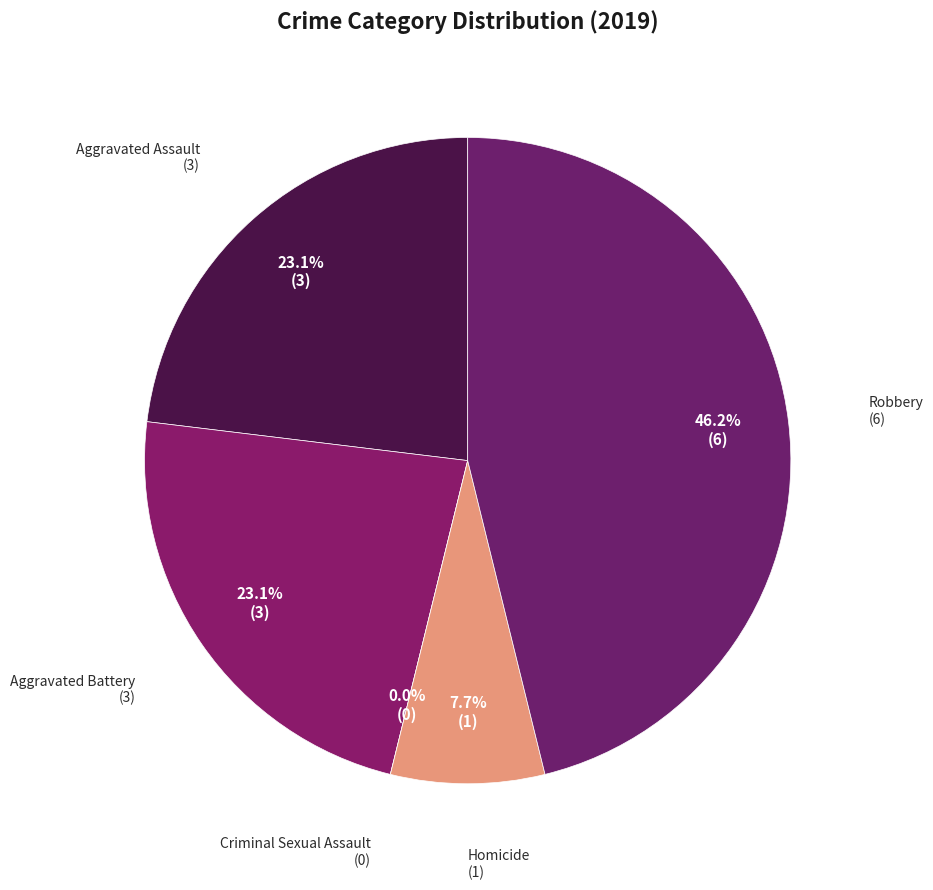

Is the sum of Criminal Sexual Assault and Robbery greater than half?

No